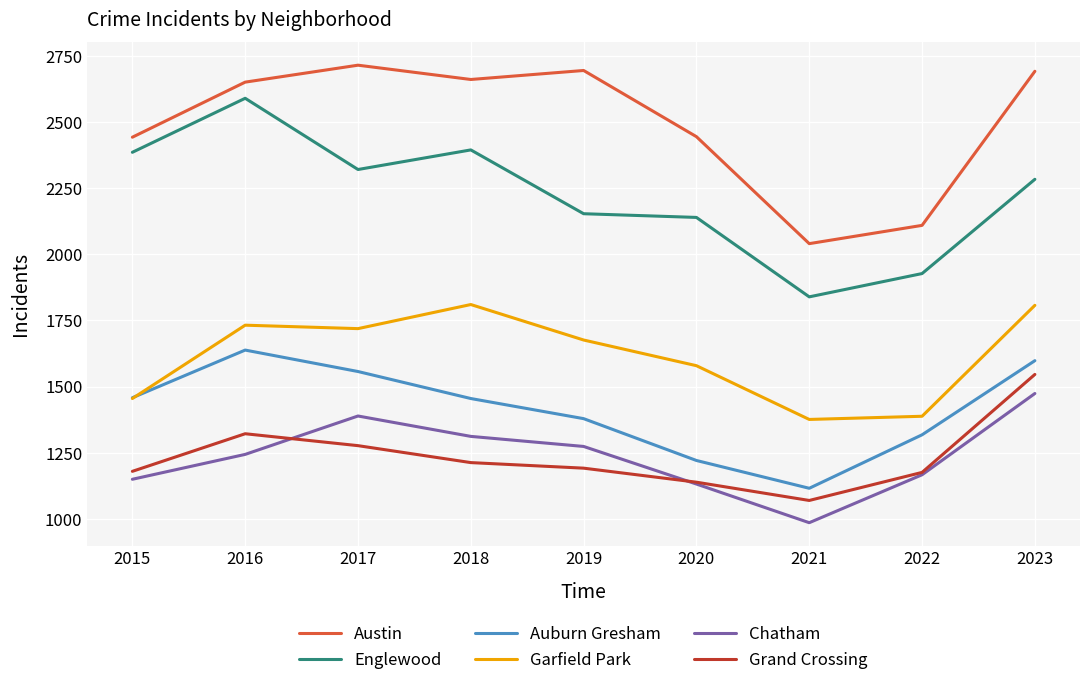

What is the average value of the Auburn Gresham series?

1416